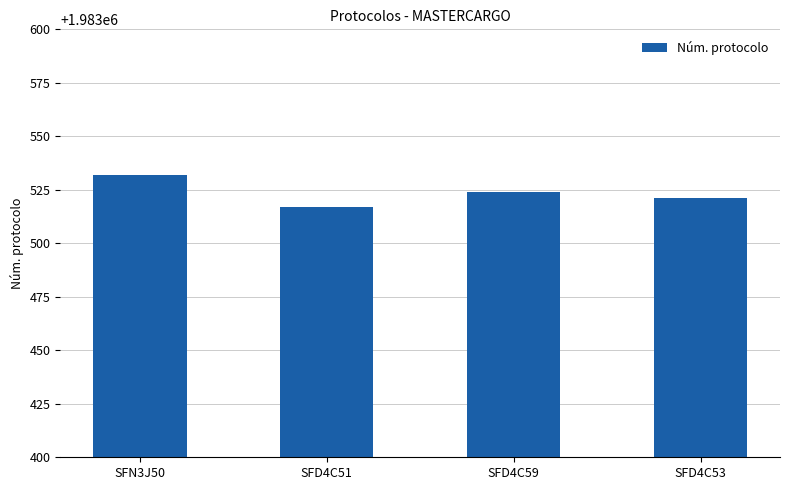

Reading left to right, what are all the values shown in this chart?

1983532	1983517	1983524	1983521